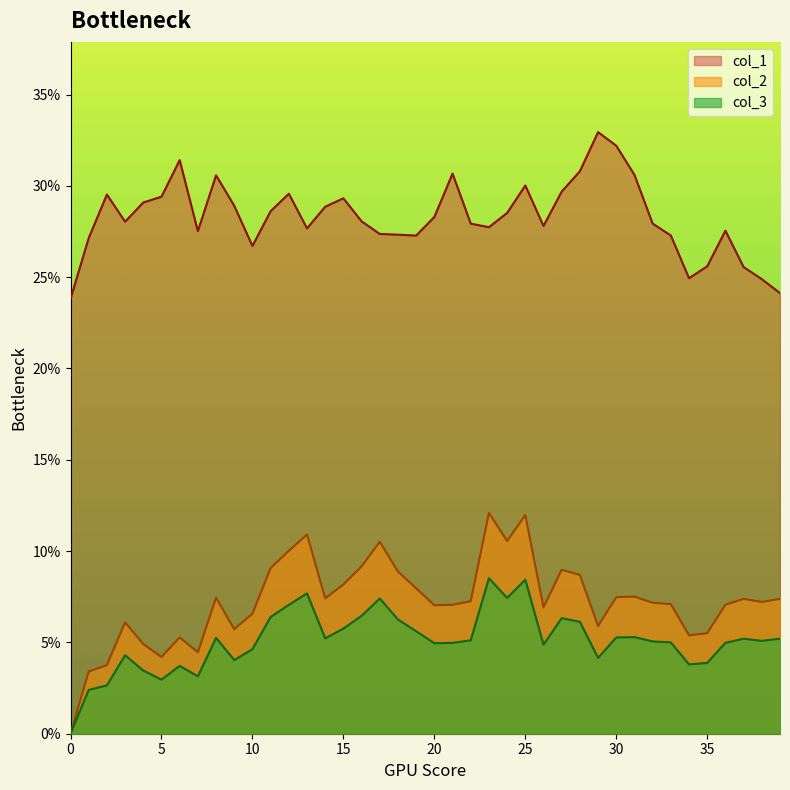

At 31, list the series in order from smallest to largest.

col_3, col_2, col_1